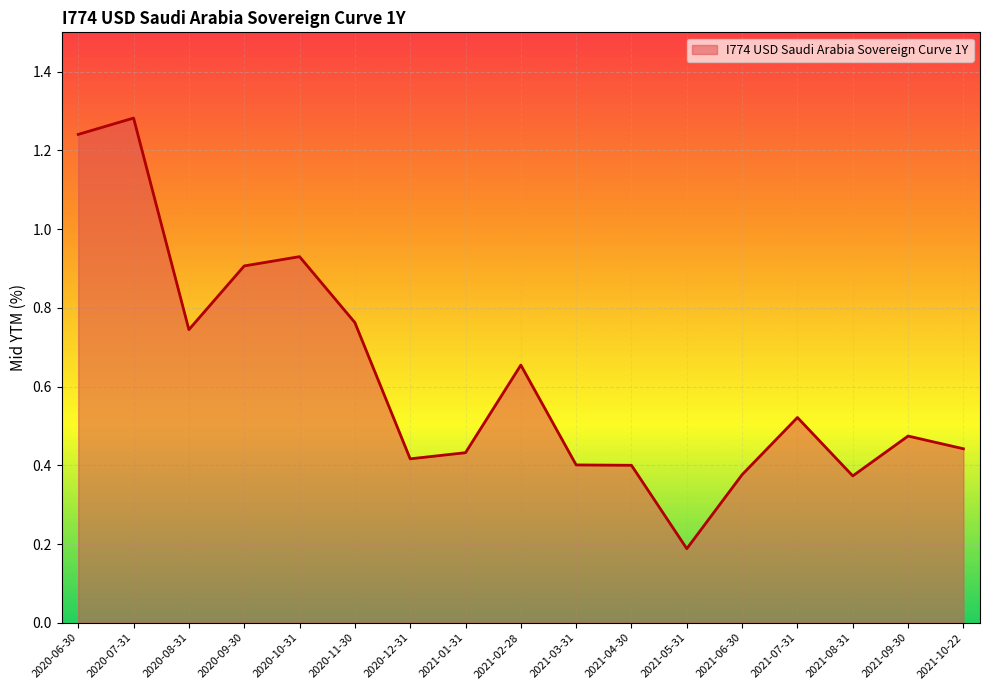

Which label corresponds to the largest value in the chart?

2020-07-31